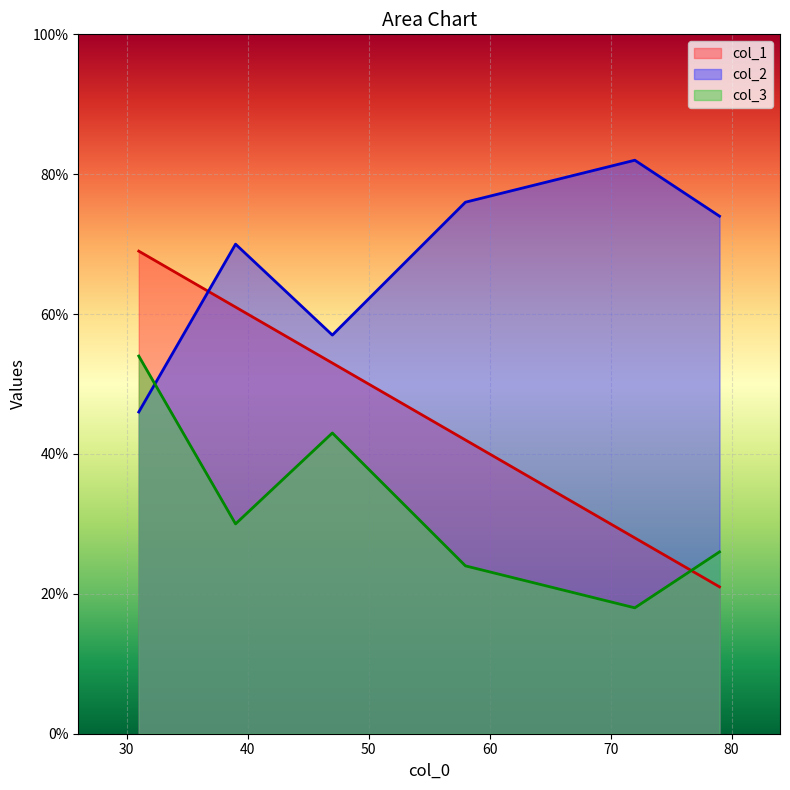

Does the chart display data point markers on the line(s)?

No